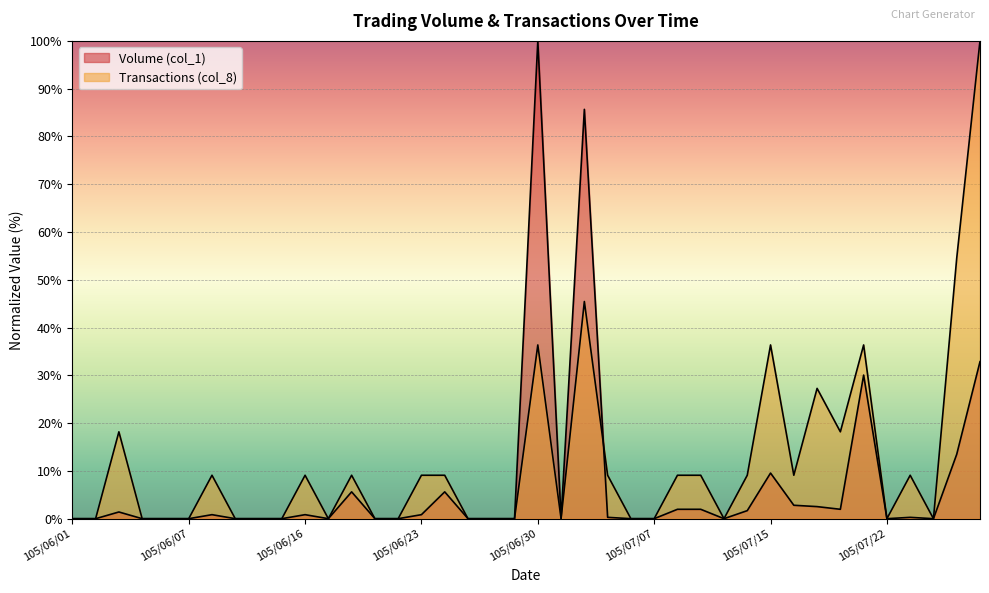

True or false: Transactions (col_8) has a value of 0.0 at 105/06/28.

True